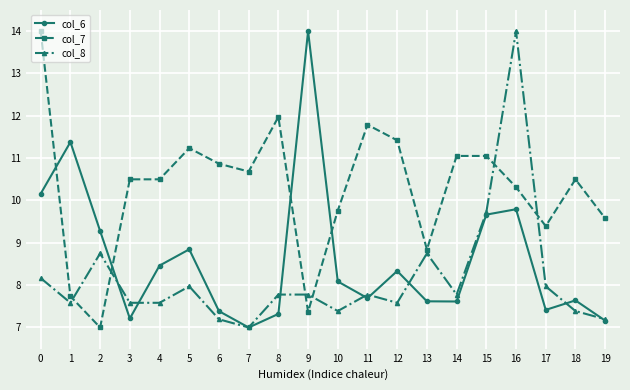

Where is the first local maximum for col_8?

2